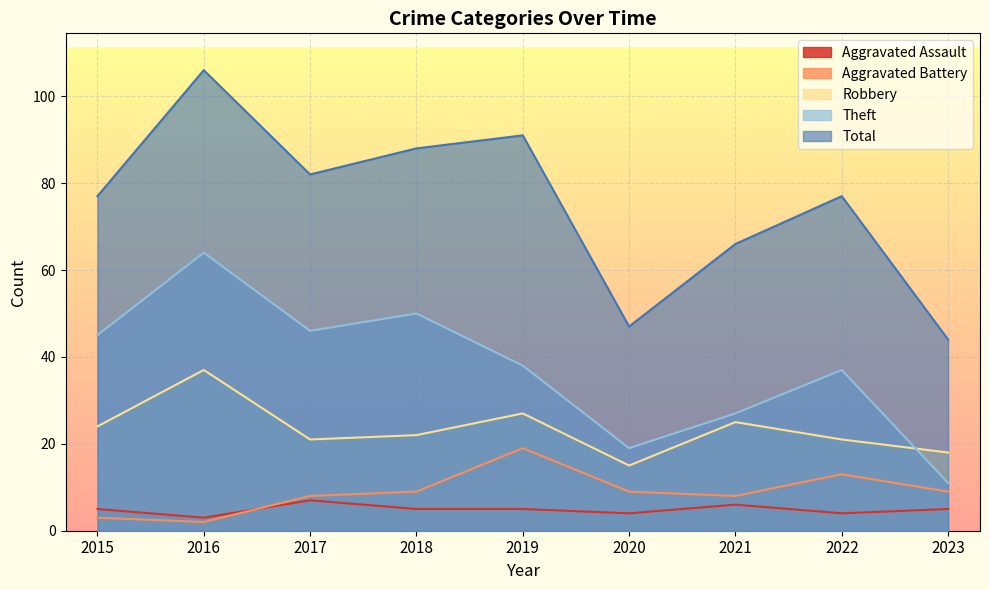

List the series in order of their peak value, highest first.

Total, Theft, Robbery, Aggravated Battery, Aggravated Assault